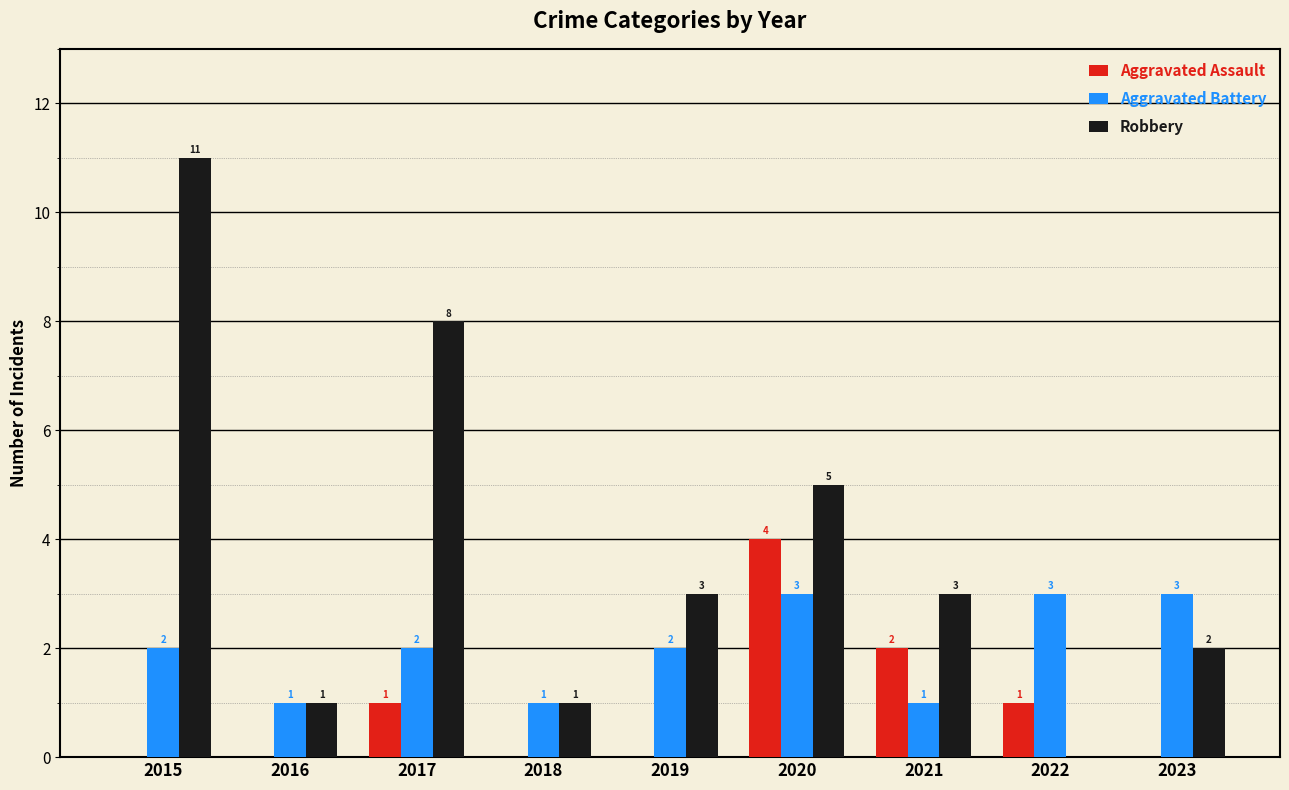

How many series are shown in this chart?

3